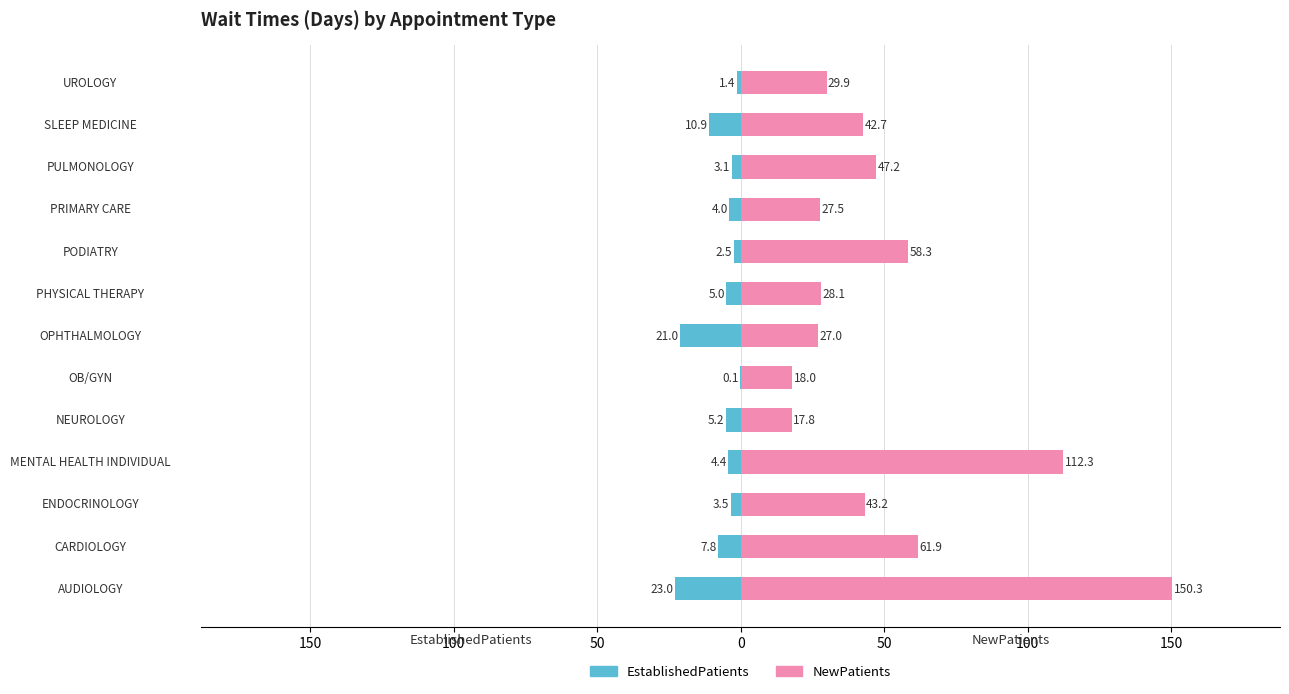

The value of NewPatients at ENDOCRINOLOGY is 70.0. True or false?

False